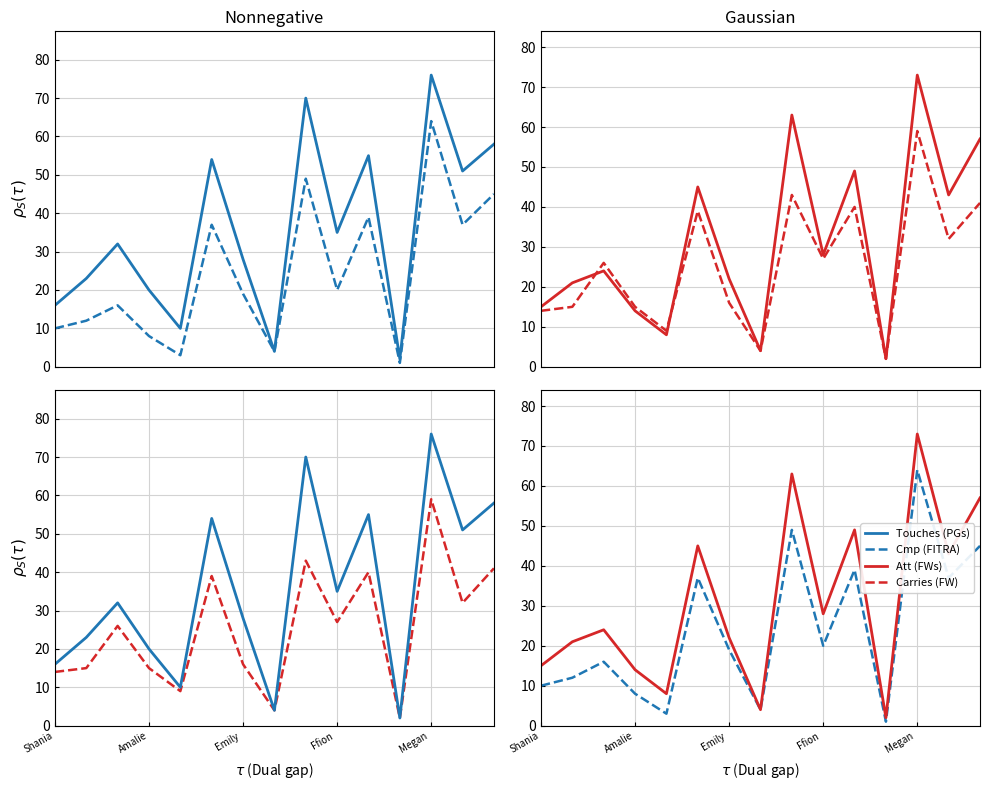

Rank the series at 11 from lowest to highest value.

Cmp (FITRA), Touches (PGs), Att (FWs), Carries (FW)